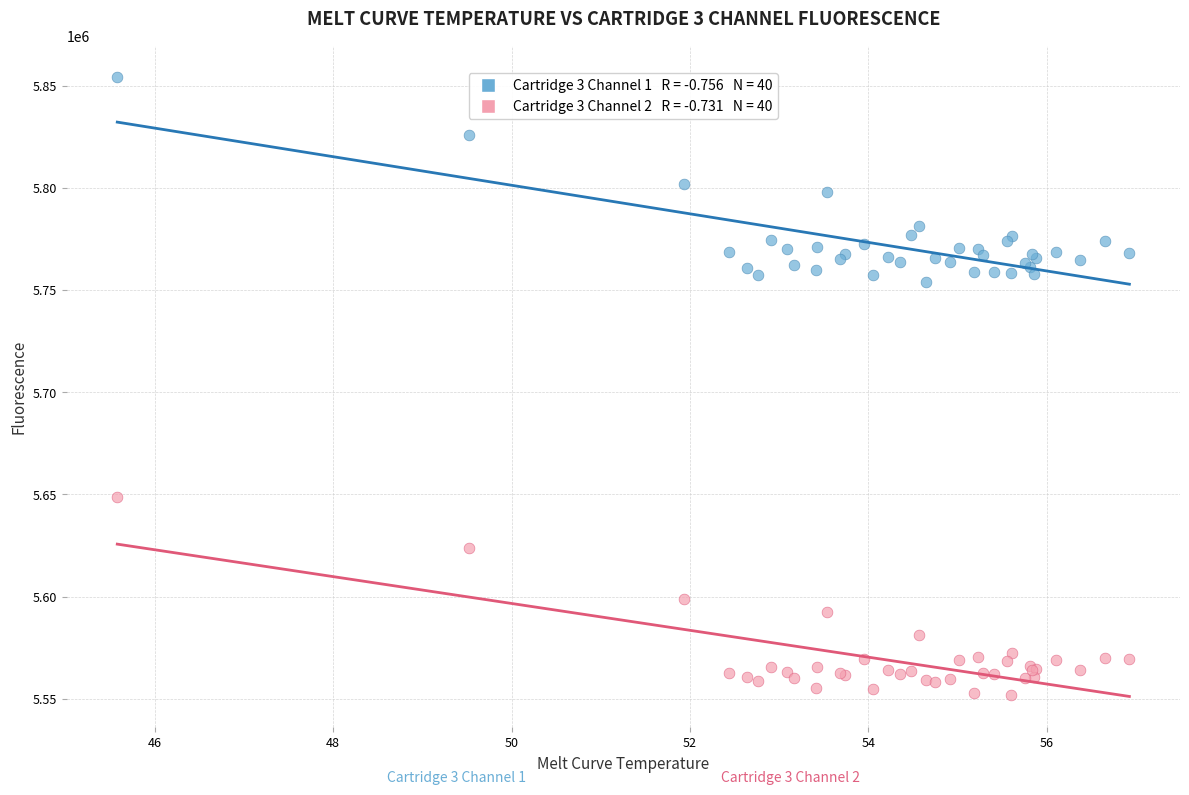

Across all series, what Y value is closest to 5703265?

5753864